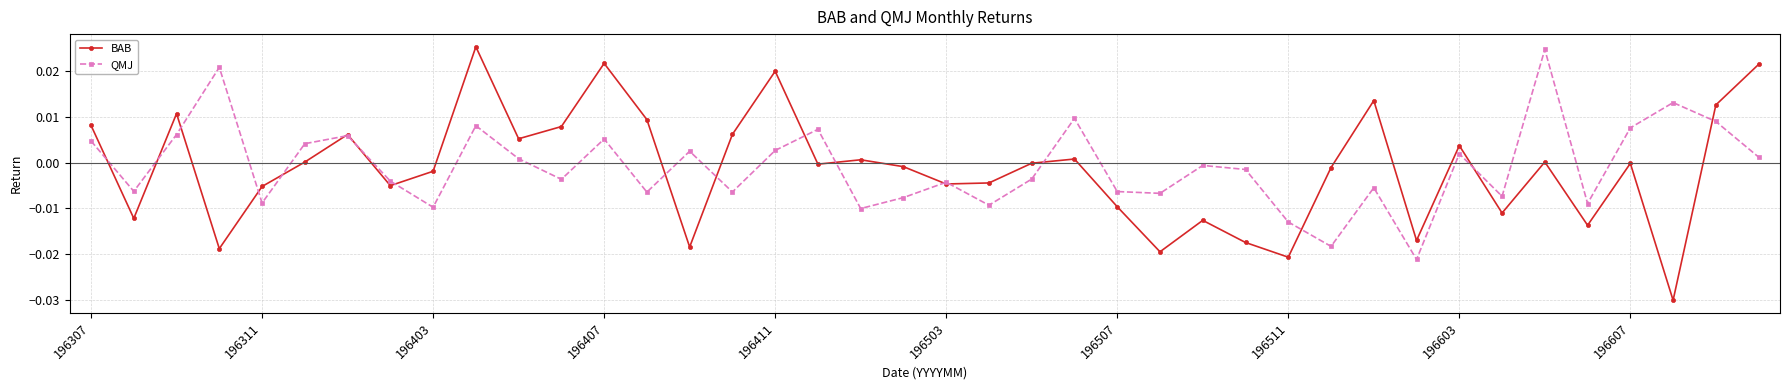

In BAB, how many points are higher than both neighbors (excluding endpoints)?

12